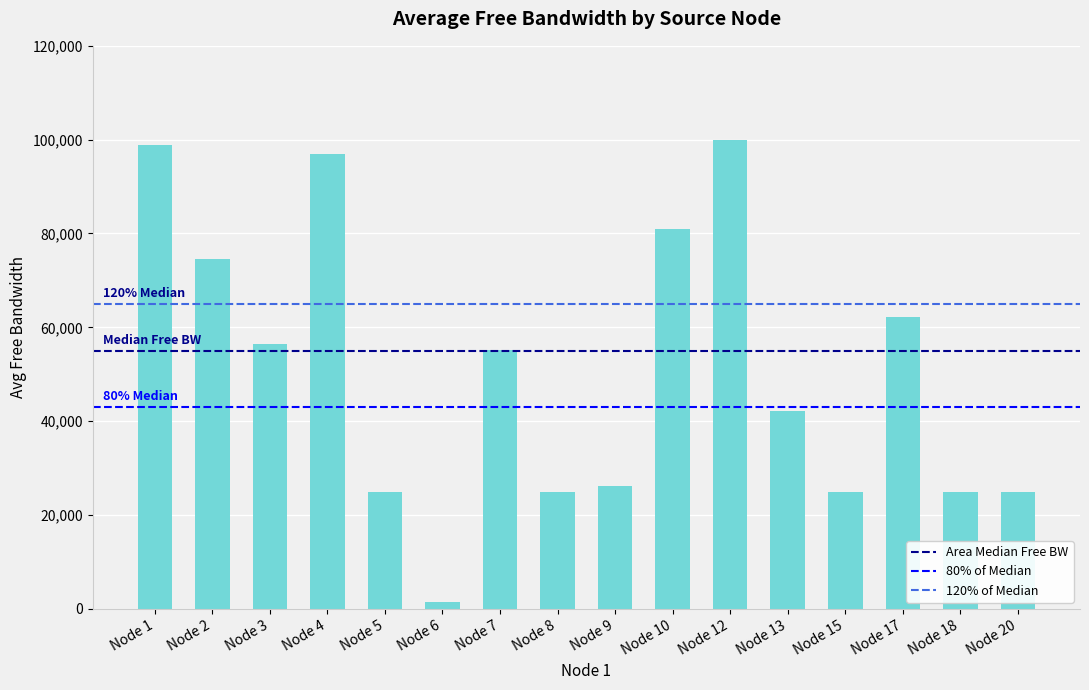

What is the value of the 12th bar from the left?

42153.7